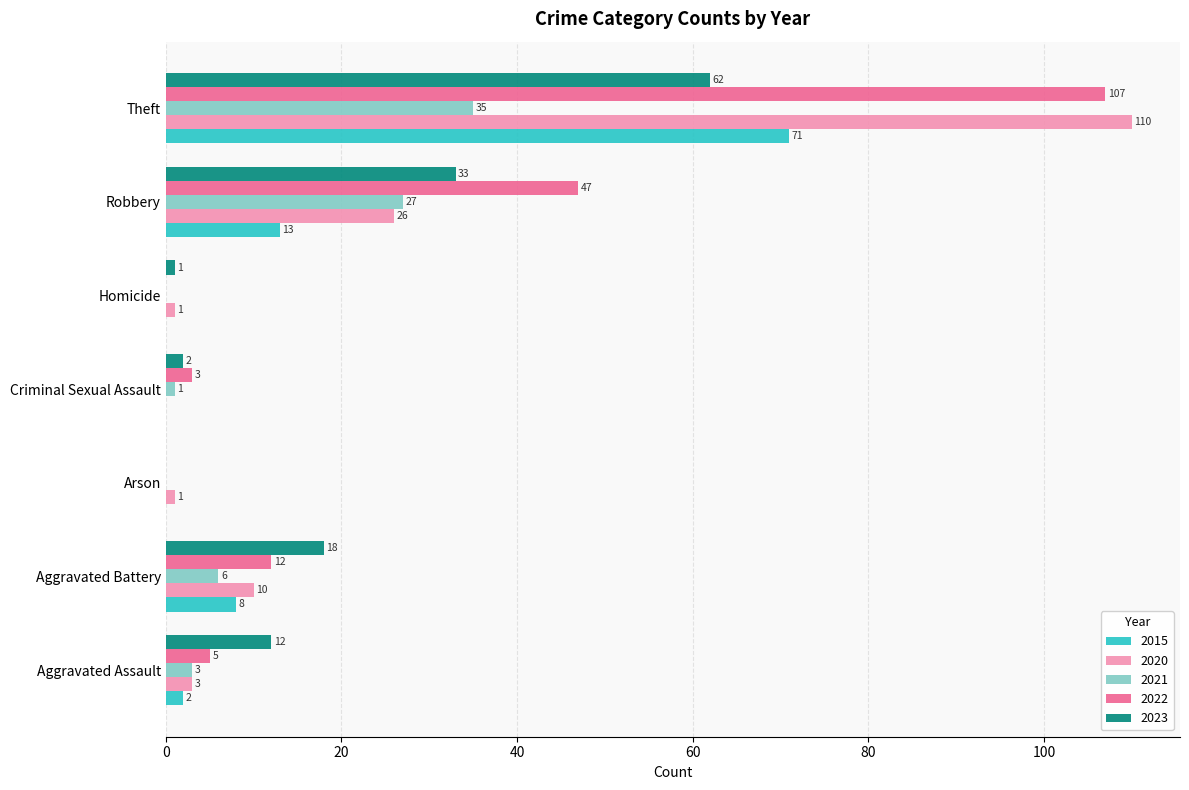

Is the value of 2023 at Theft greater than the value of 2021 at Aggravated Battery?

Yes